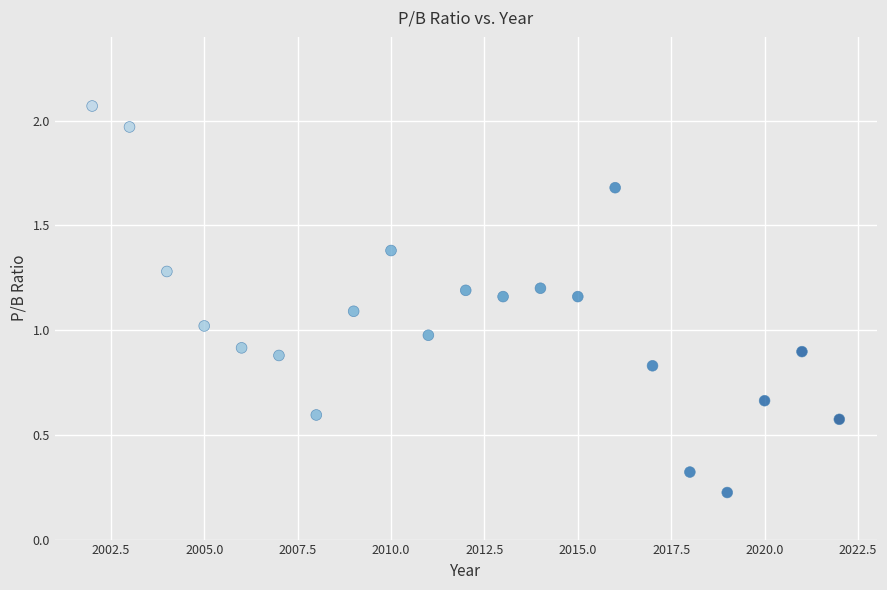

What is the range of Y values (max minus min)?

1.8